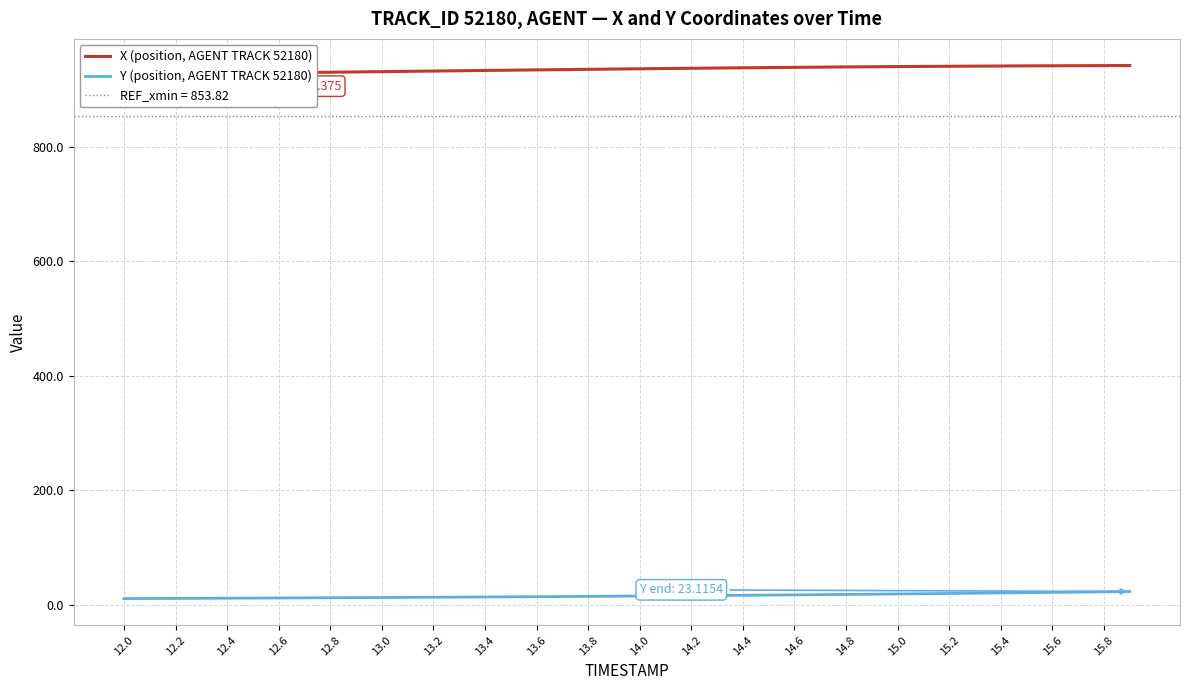

Is it true that Y (position, AGENT TRACK 52180) equals 12.7 at 13.0?

True